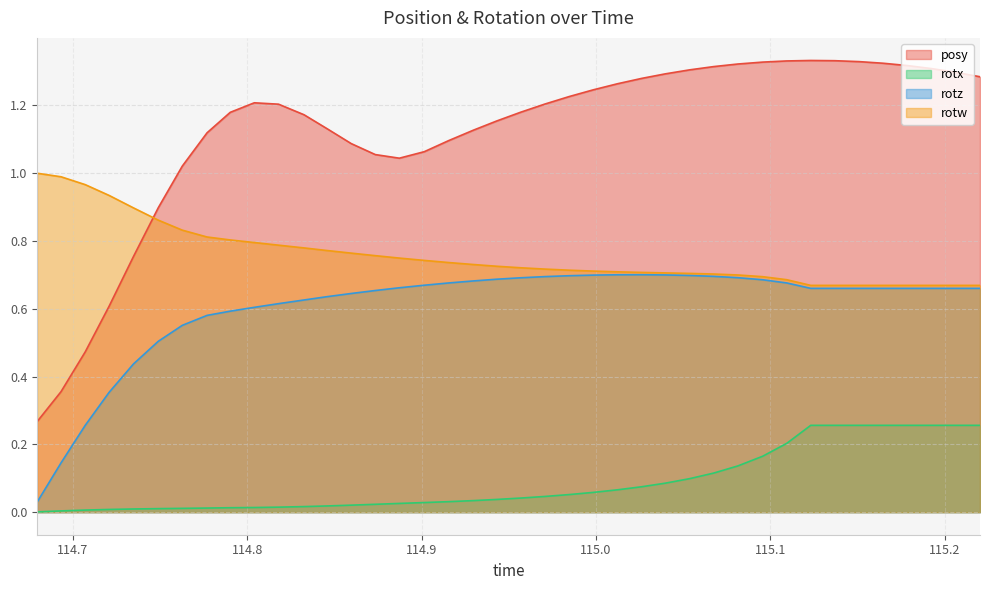

What is the difference between the rotw values at 114.7769 and 115.1927?

0.1